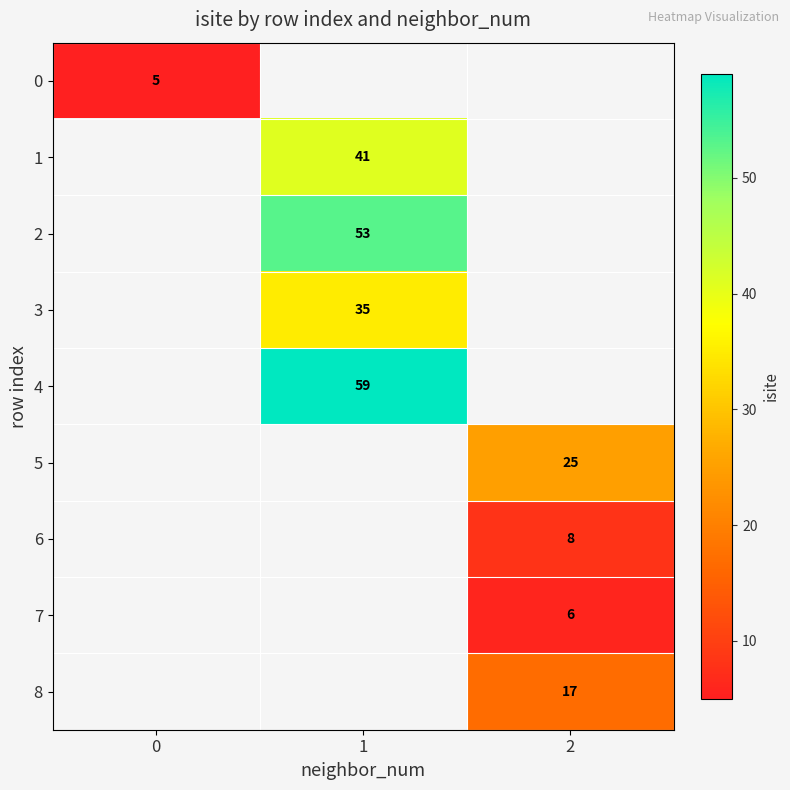

The value of 2 at 1 is 53. True or false?

True